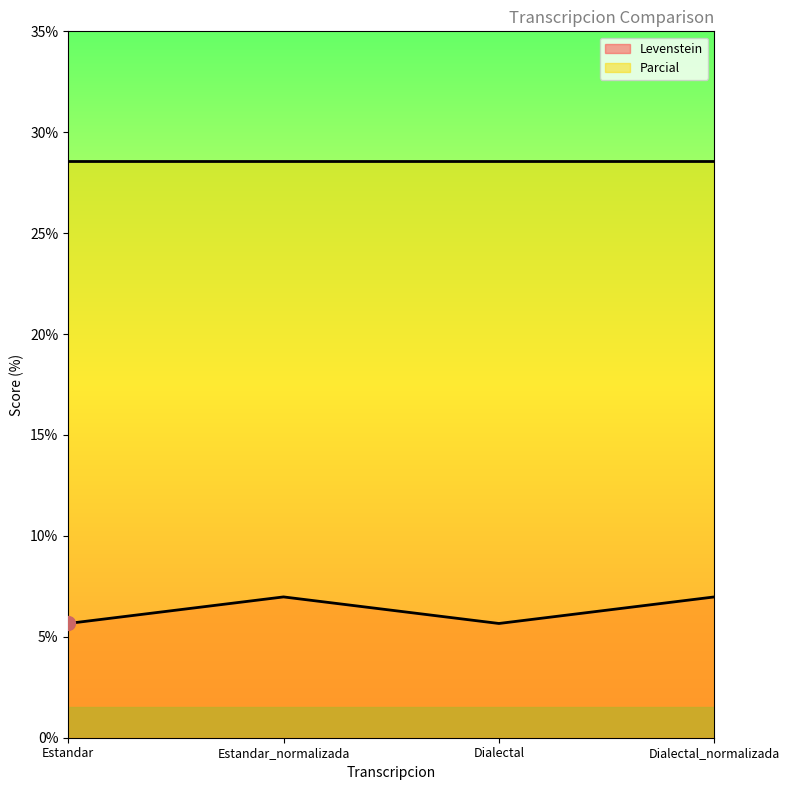

Reading left to right, extract all data points from this chart.

Estandar=5.7	Estandar_normalizada=7.0	Dialectal=5.7	Dialectal_normalizada=7.0